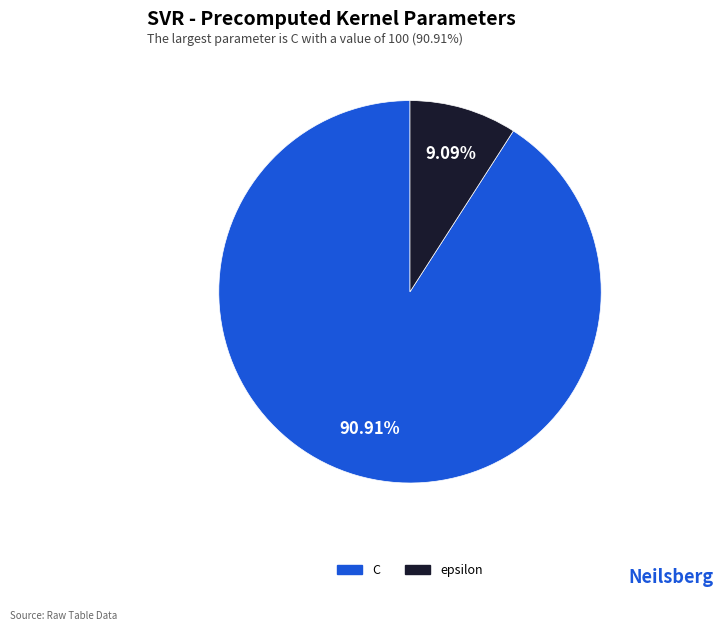

Between epsilon and C, which is larger?

C